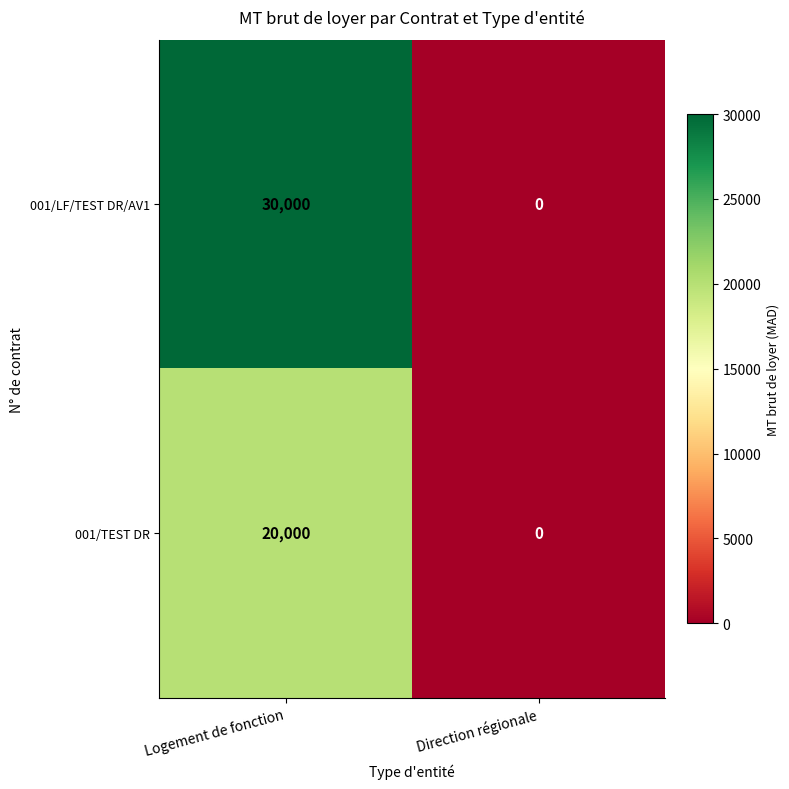

List the series in order of their peak value, lowest first.

001/TEST DR, 001/LF/TEST DR/AV1